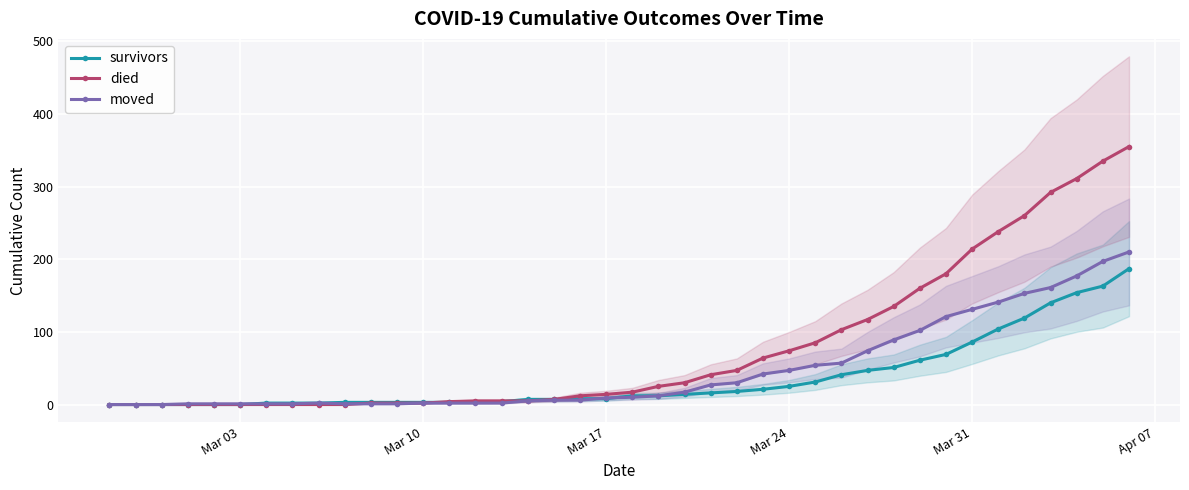

What is the highest value of the died series?

355